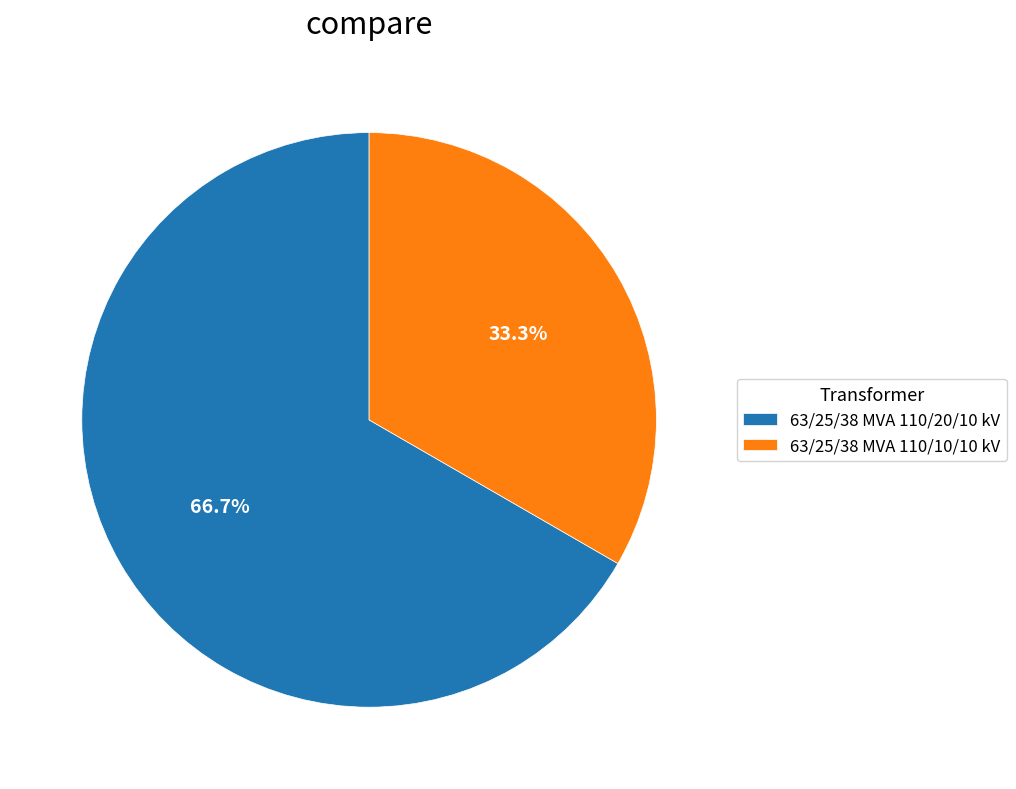

What is the smallest slice in the pie chart?

63/25/38 MVA 110/10/10 kV